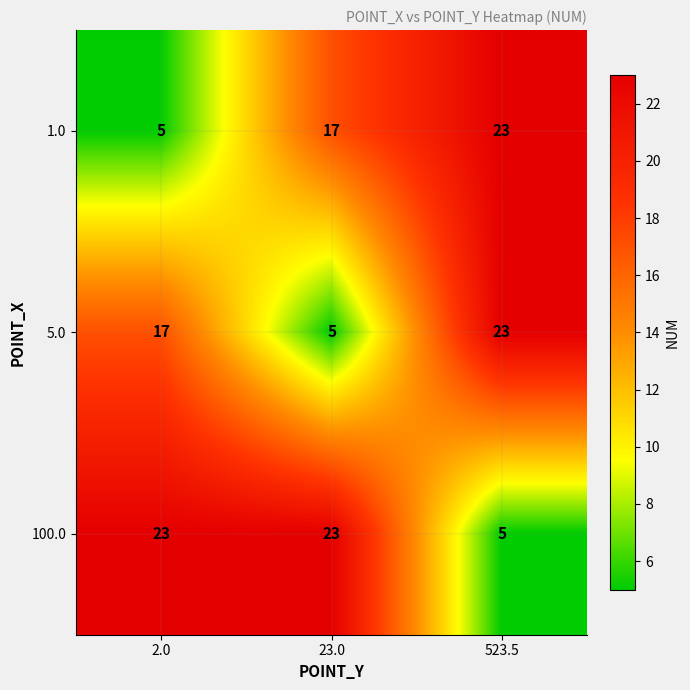

At which category is the sum across all series the highest?

523.5